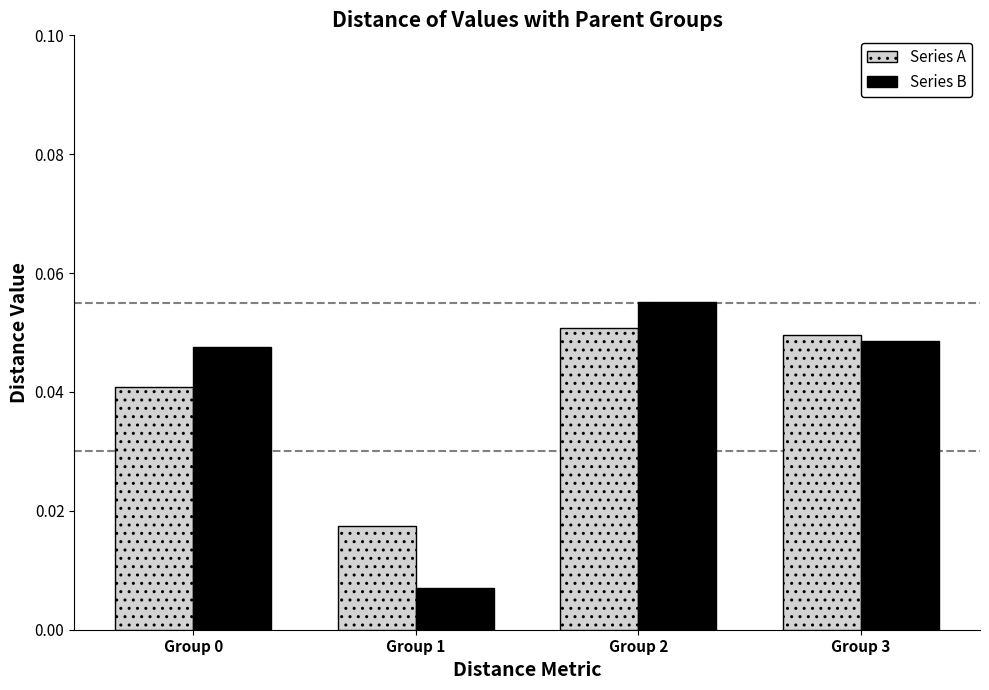

Which category has the highest value in the Series B series?

Group 2